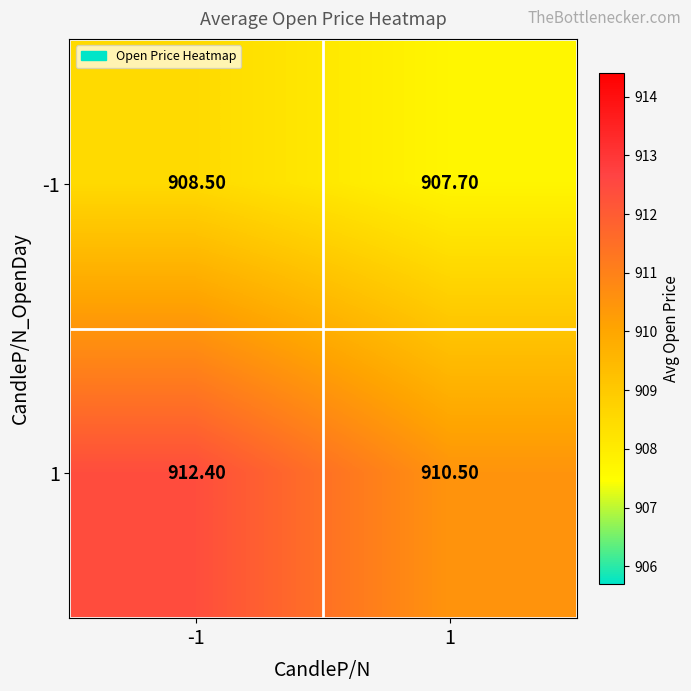

What is the sum of the -1 values at -1 and 1?

1816.2